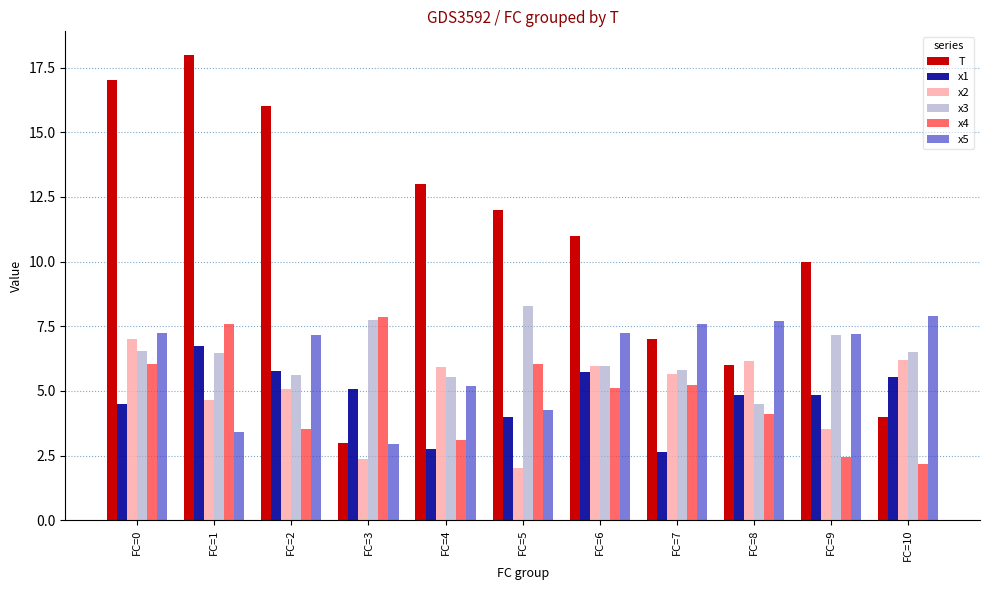

At which category is the sum across all series the highest?

FC=0